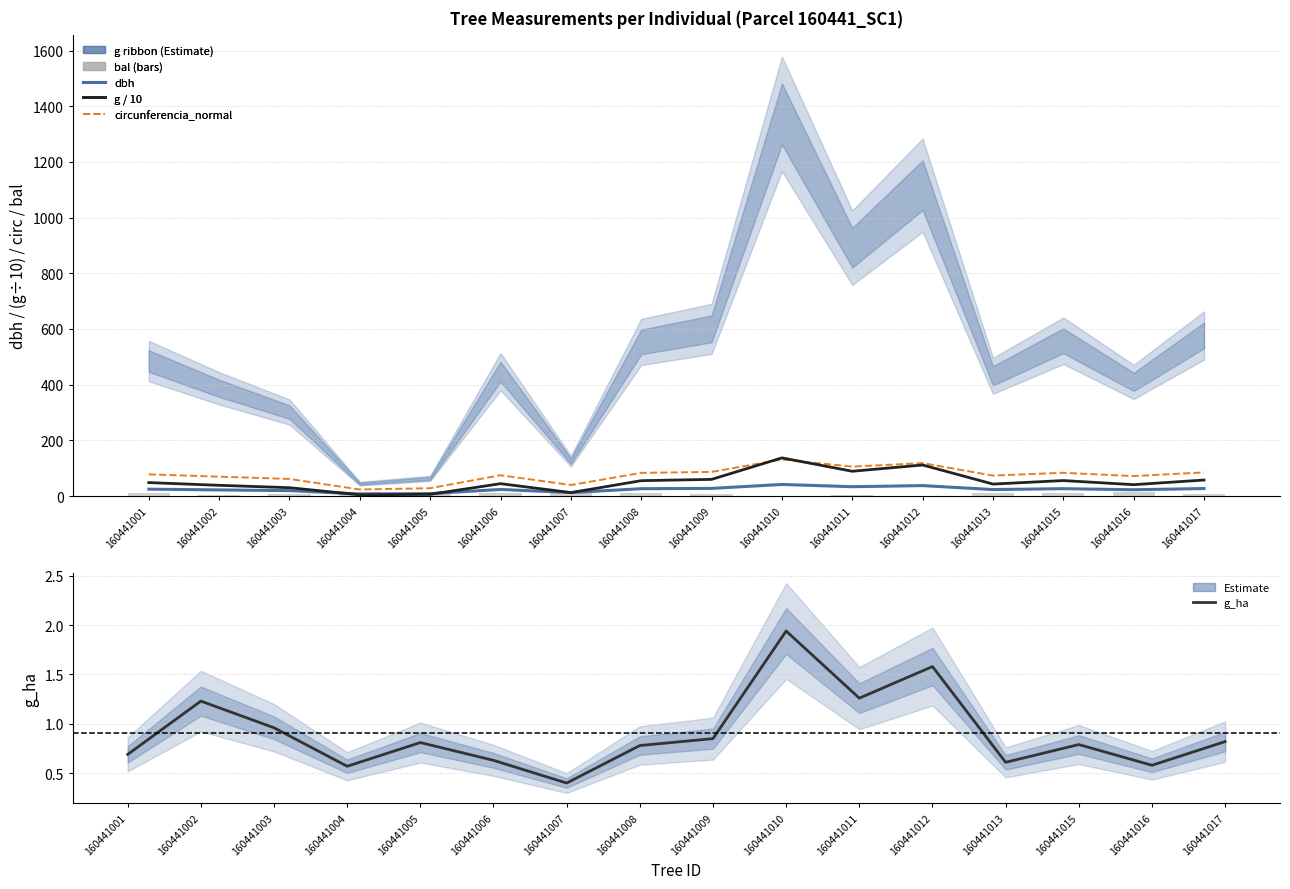

What are all the series names shown in the legend?

dbh, circunferencia_normal, g / 10, g_ha